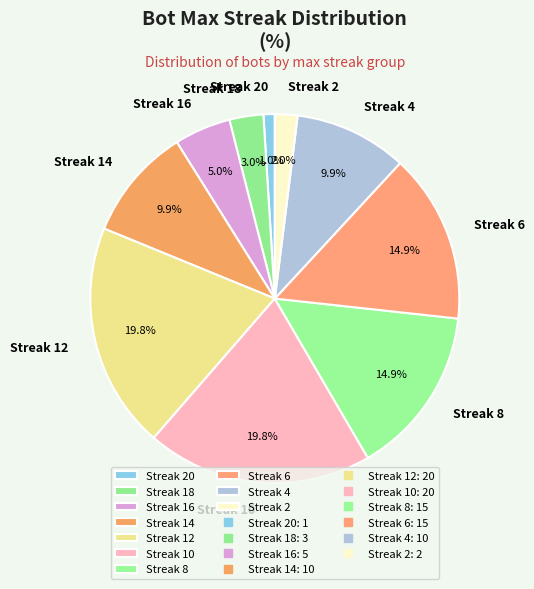

Does any single category account for the majority?

No